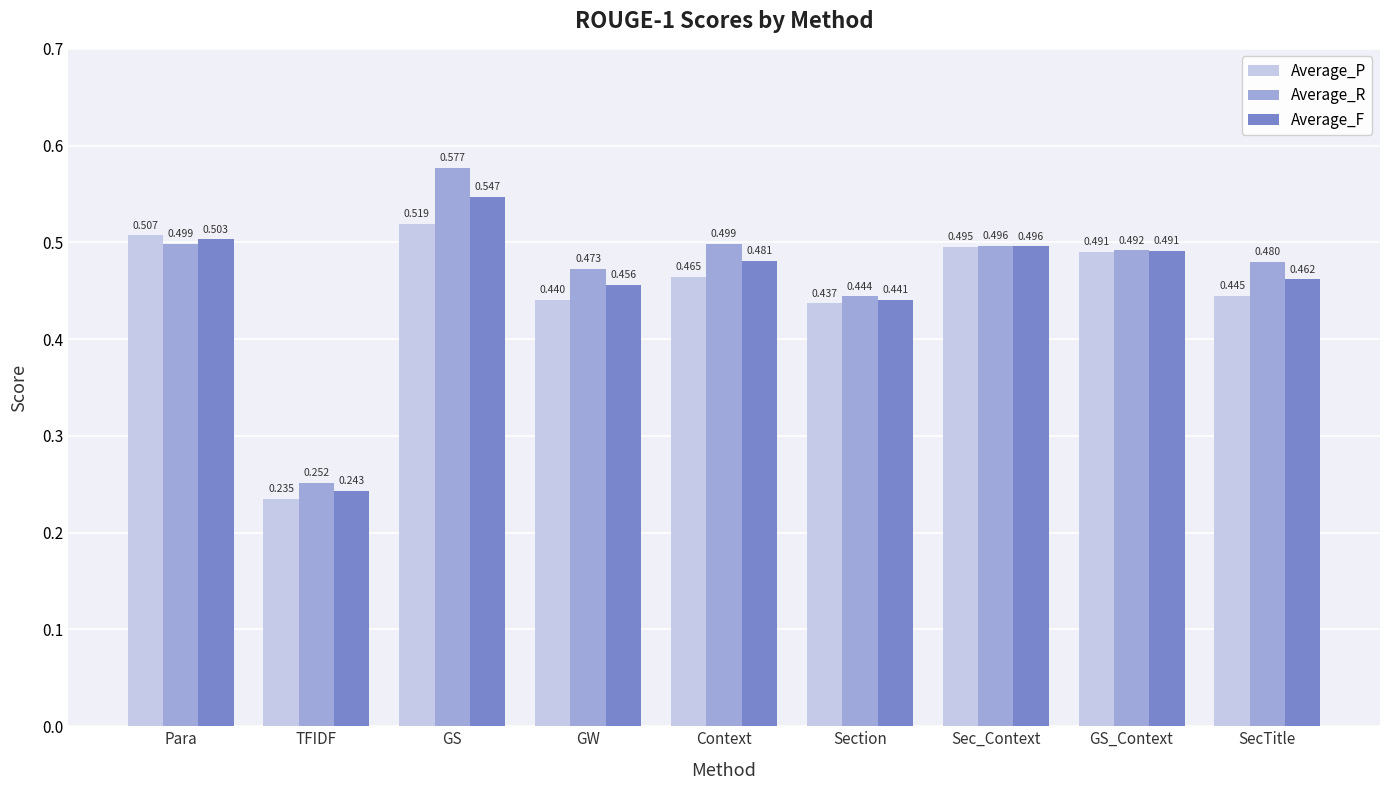

At which label does Average_F reach its minimum?

TFIDF